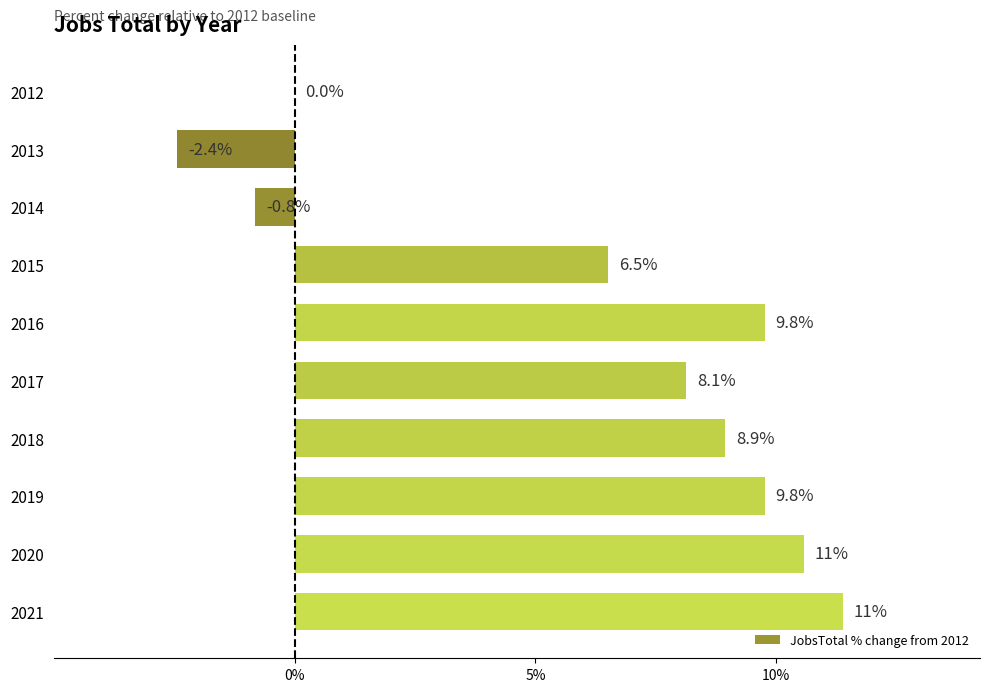

Reading top to bottom, extract all data points from this chart.

2012=0.0	2013=-2.4	2014=-0.8	2015=6.5	2016=9.8	2017=8.1	2018=8.9	2019=9.8	2020=10.6	2021=11.4